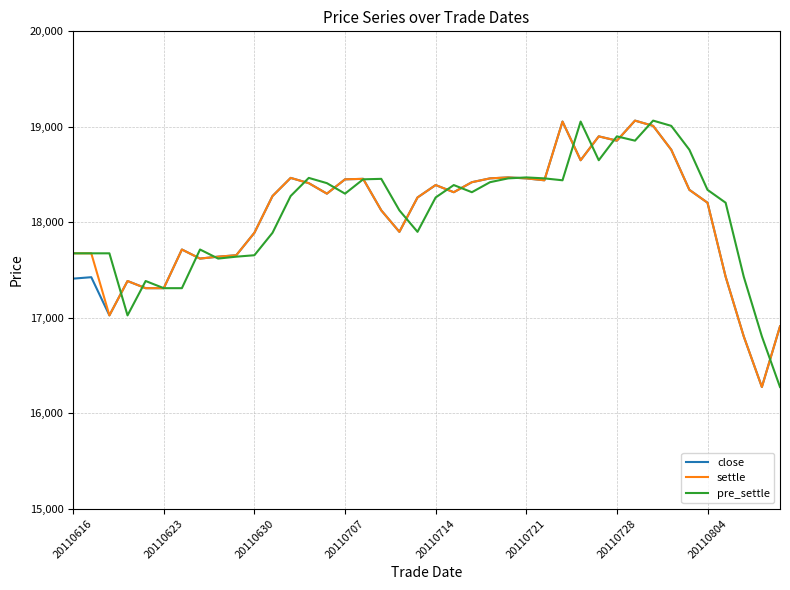

What is the smallest value displayed?

16275